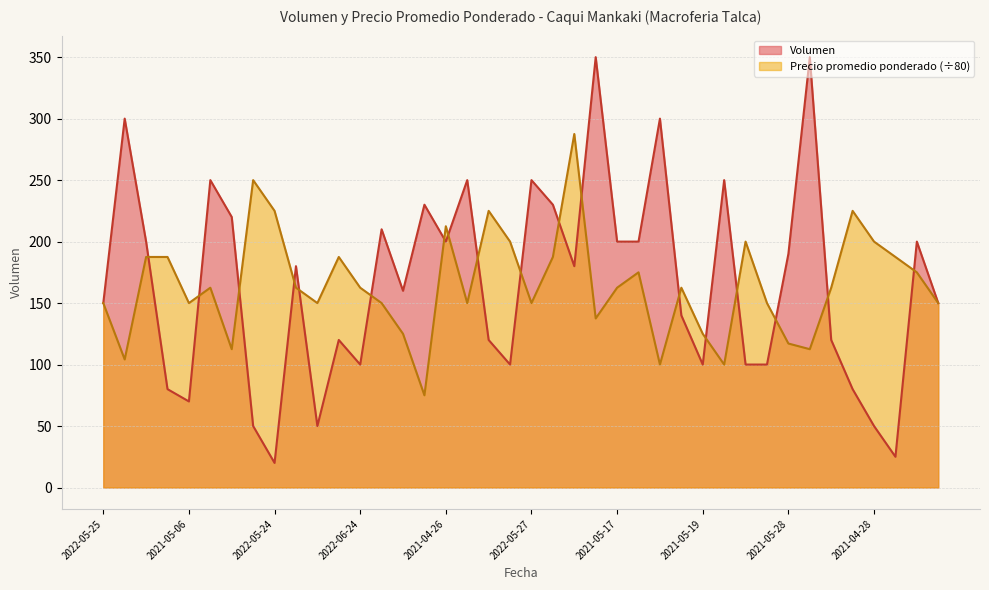

After their last crossing, which series has the higher values: Precio promedio ponderado or Volumen?

Volumen